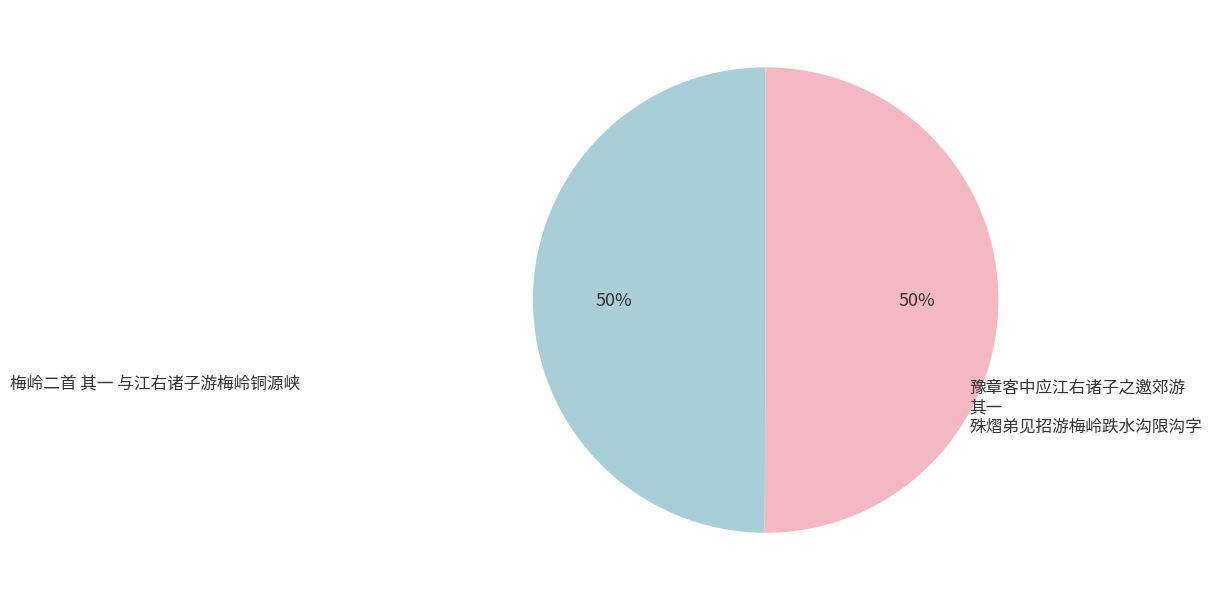

How many slices are in this pie chart?

2